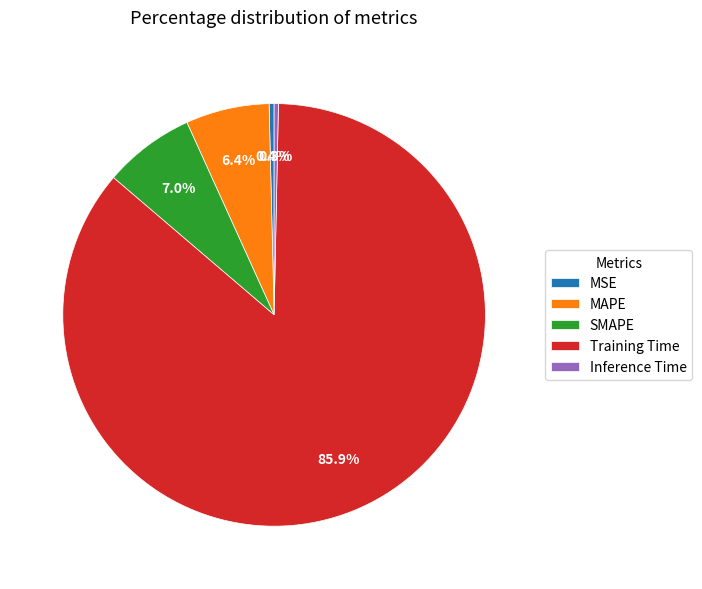

To the nearest percent, what percentage of the pie is SMAPE?

7%